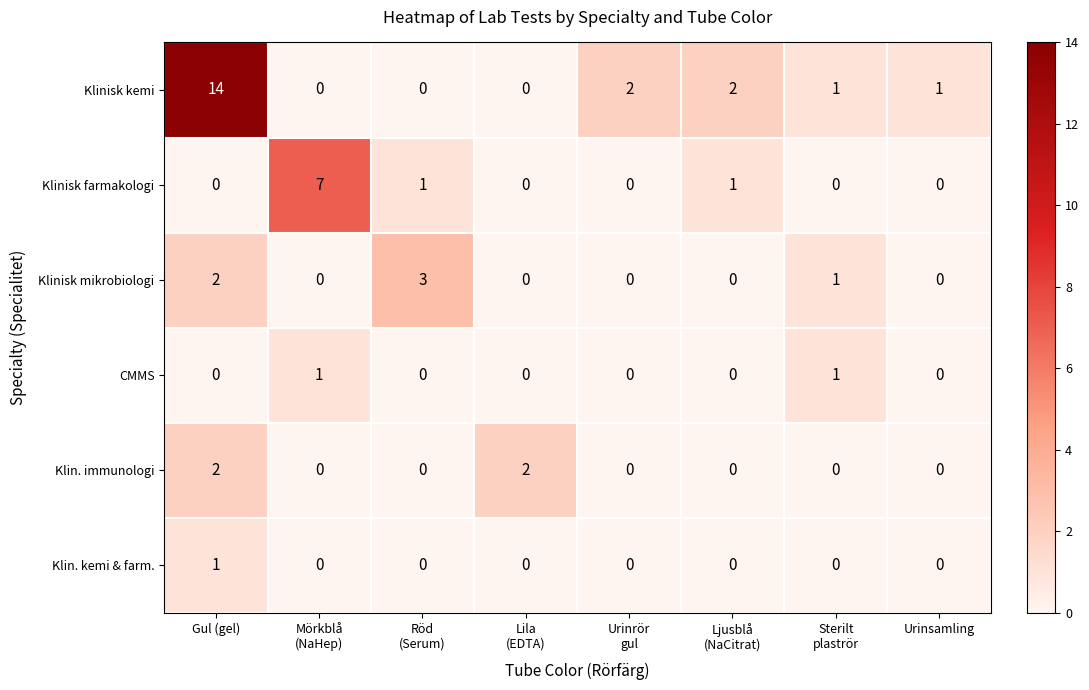

What is the sum of all Klin. immunologi values?

4